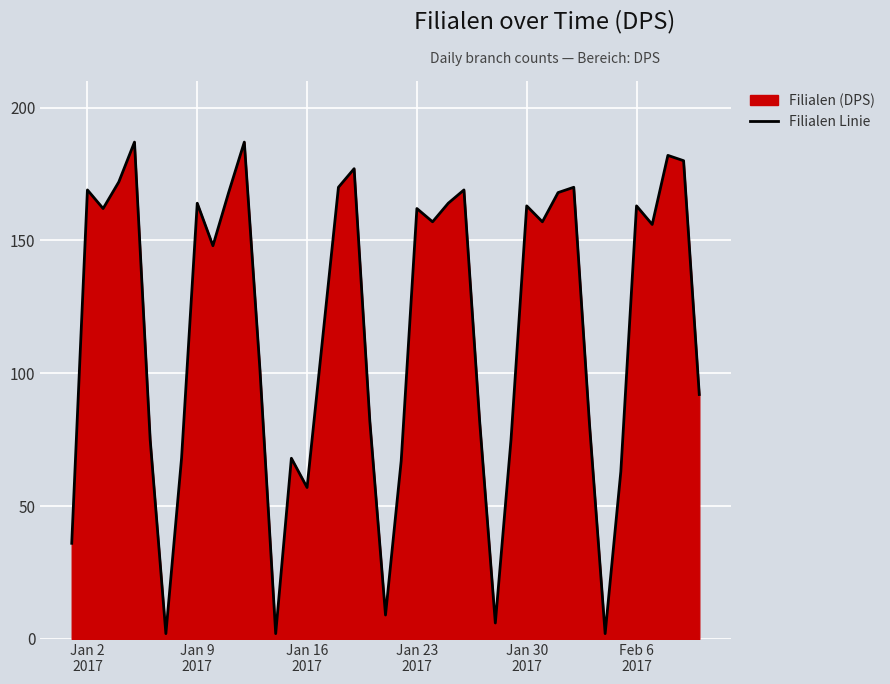

What is the maximum value shown in the chart?

187